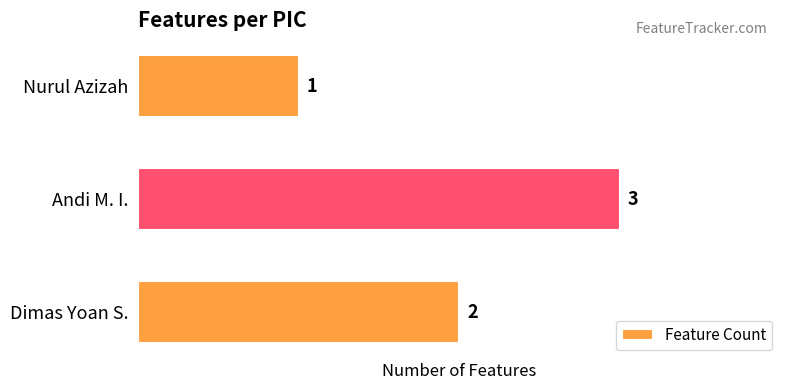

At which category does the chart reach its minimum across all series?

Nurul Azizah